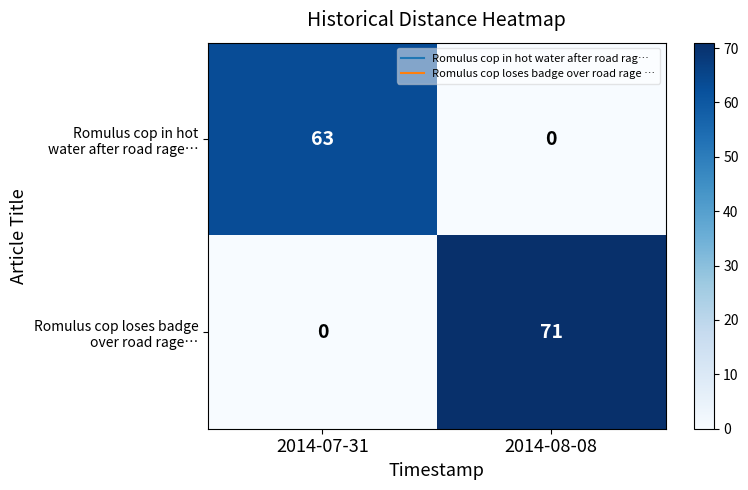

What is the difference between the highest and lowest values at 2014-07-31?

63